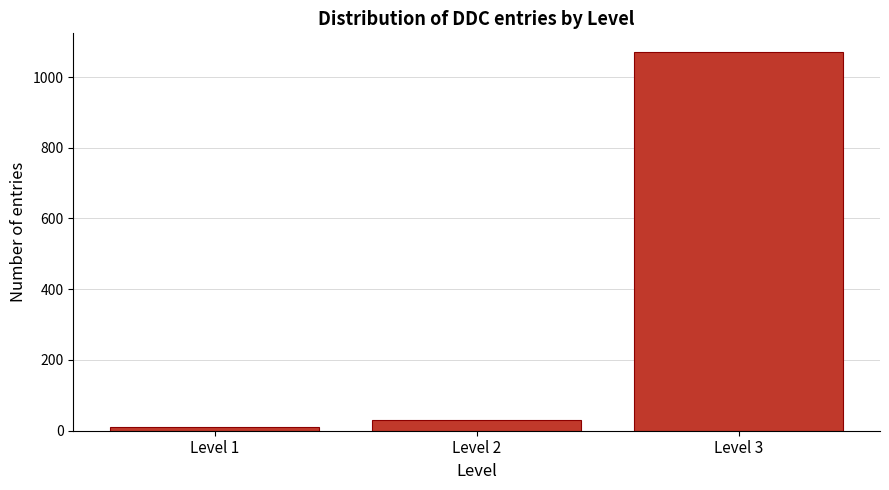

Reading left to right, list all the values displayed in this chart.

Level 1=10	Level 2=30	Level 3=1070